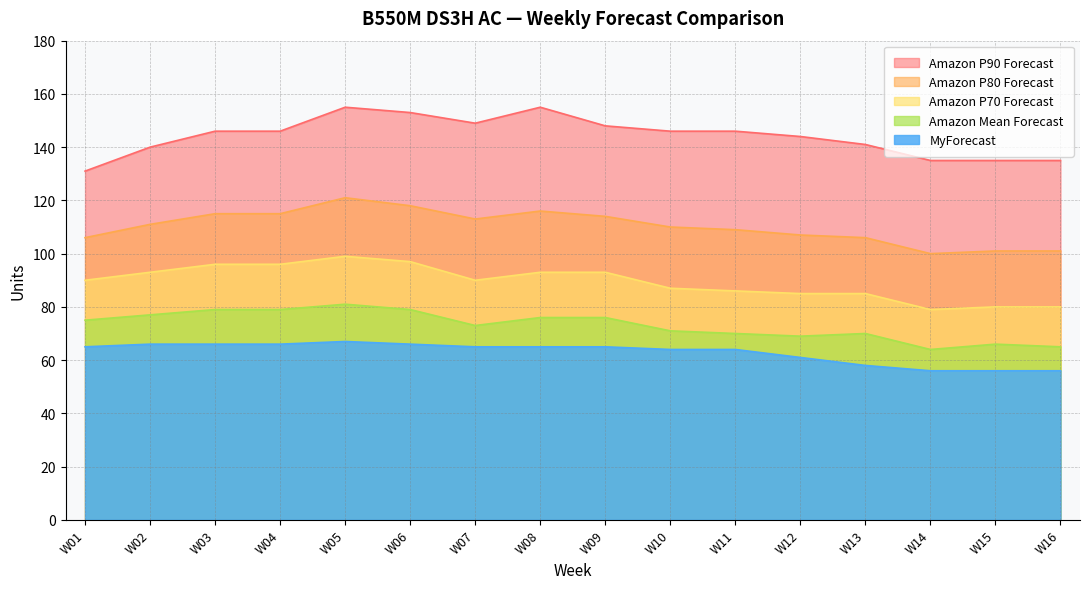

Which series has the widest spread of values?

Amazon P90 Forecast